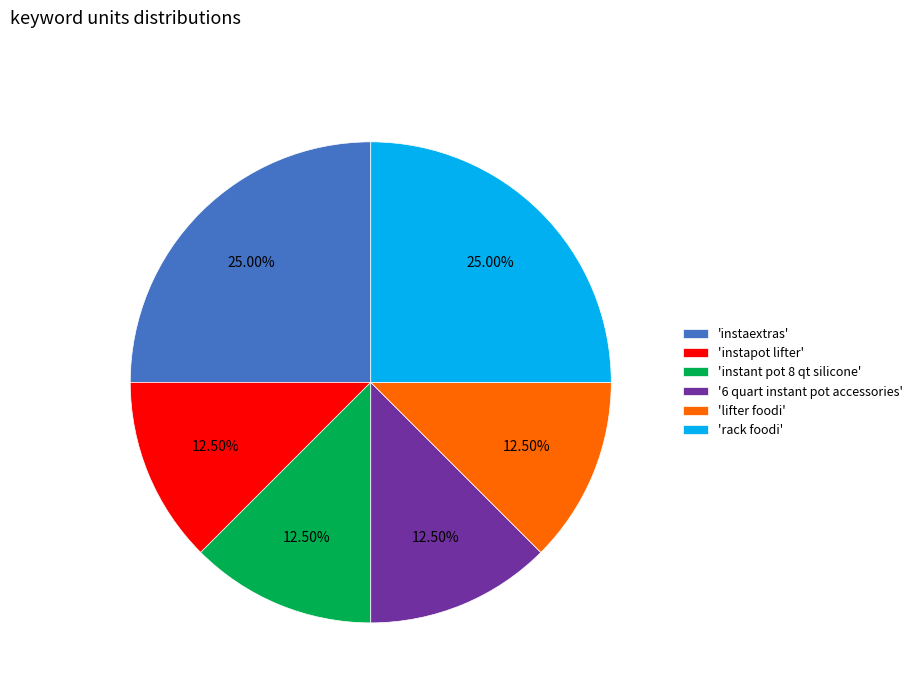

What is the ratio of the value at 'instant pot 8 qt silicone' to the value at '6 quart instant pot accessories'?

1.0